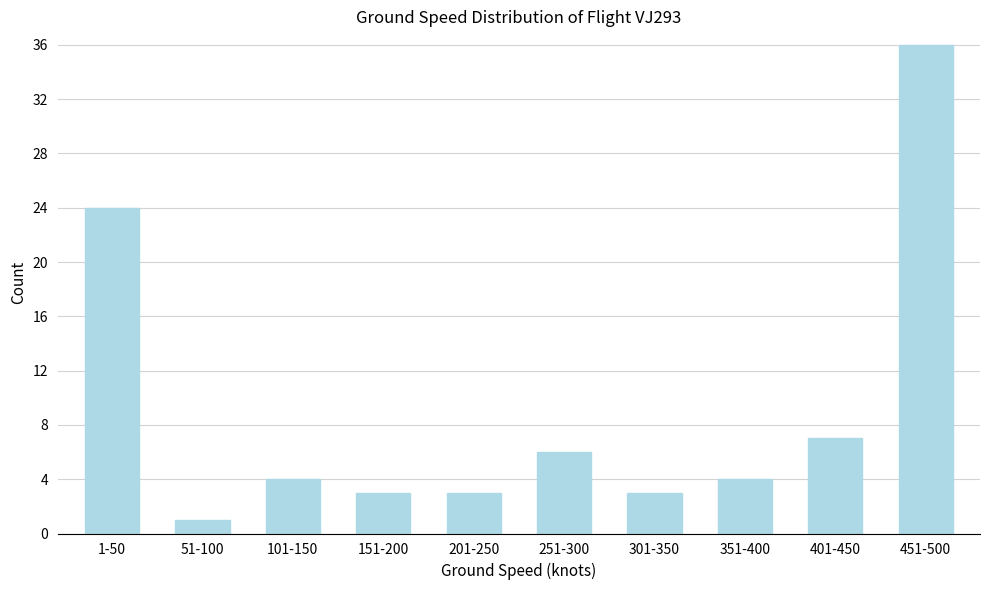

Reading right to left, what are all the values shown in this chart?

451-500=36	401-450=7	351-400=4	301-350=3	251-300=6	201-250=3	151-200=3	101-150=4	51-100=1	1-50=24